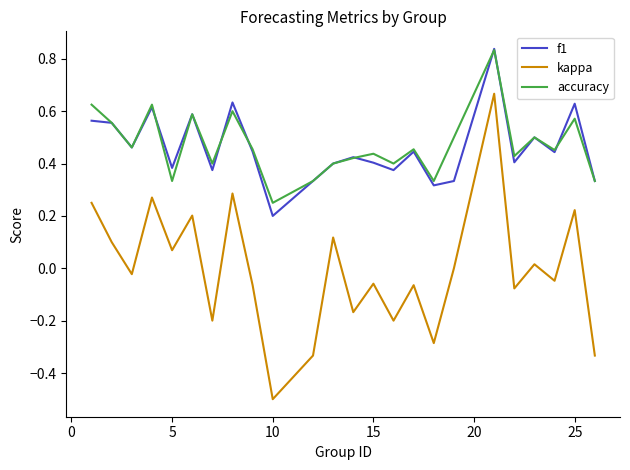

Which series has the widest spread of values?

kappa